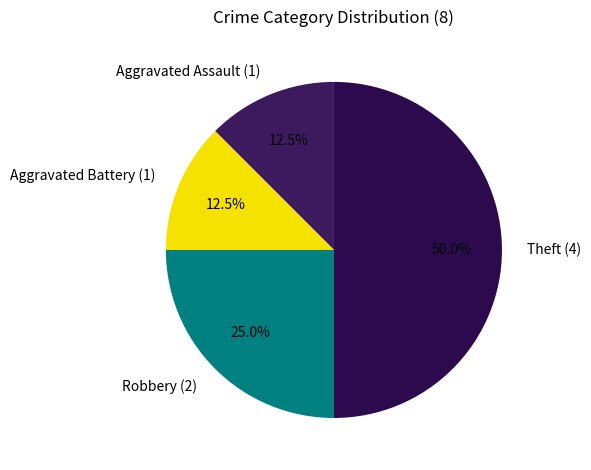

What is the ratio of the value at Robbery (2) to the value at Aggravated Assault (1)?

2.0